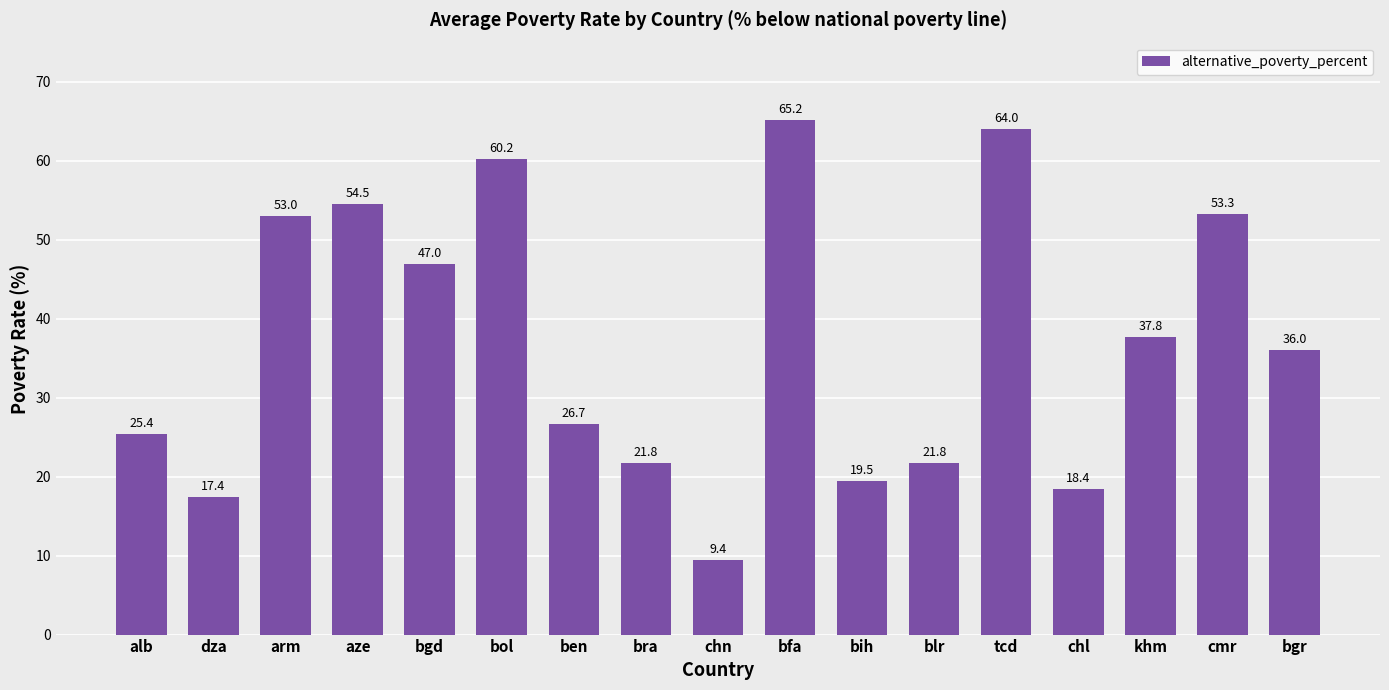

Count the number of categories in the chart.

17